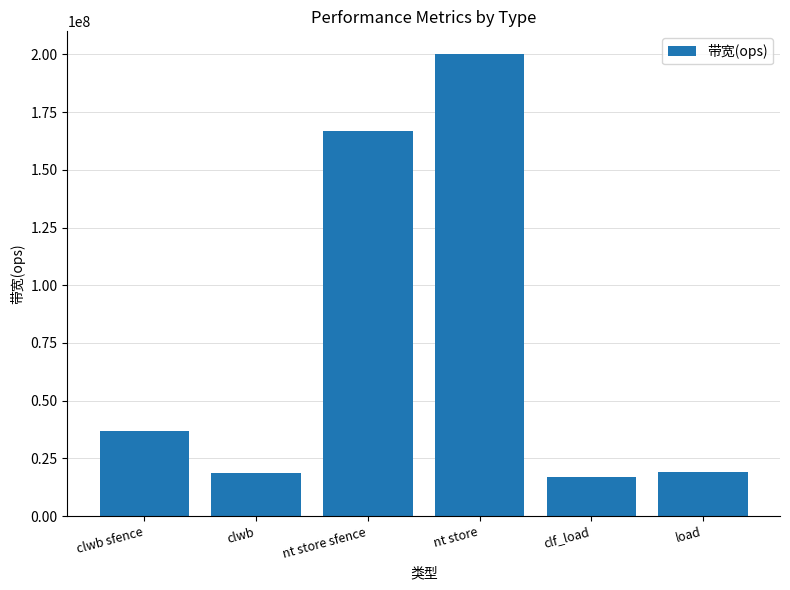

What is the sum of the values at load and nt store sfence?

185897435